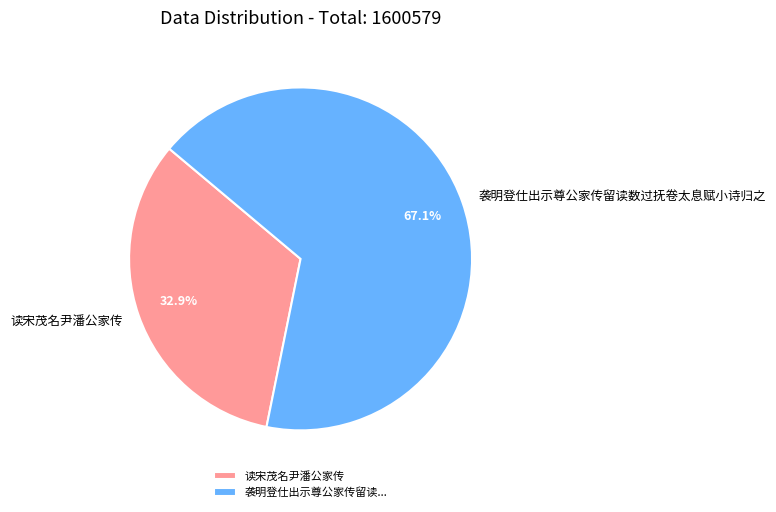

How many slices are in this pie chart?

2